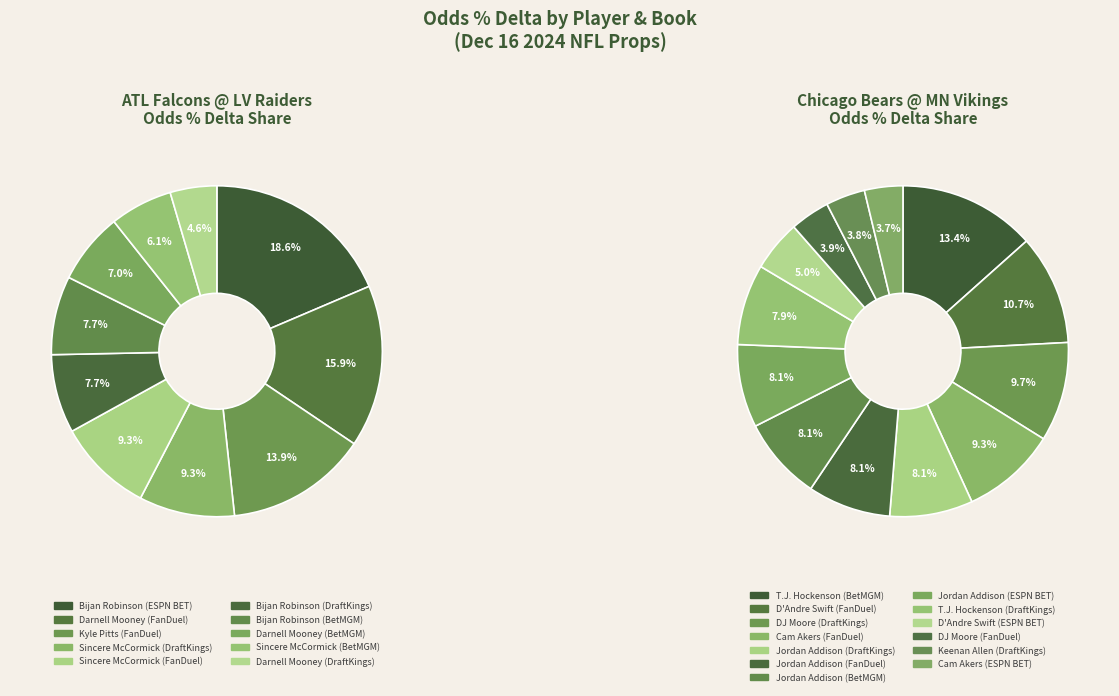

Between Chicago Bears @ Minnesota Vikings and Atlanta Falcons @ Las Vegas Raiders, which is larger?

Chicago Bears @ Minnesota Vikings